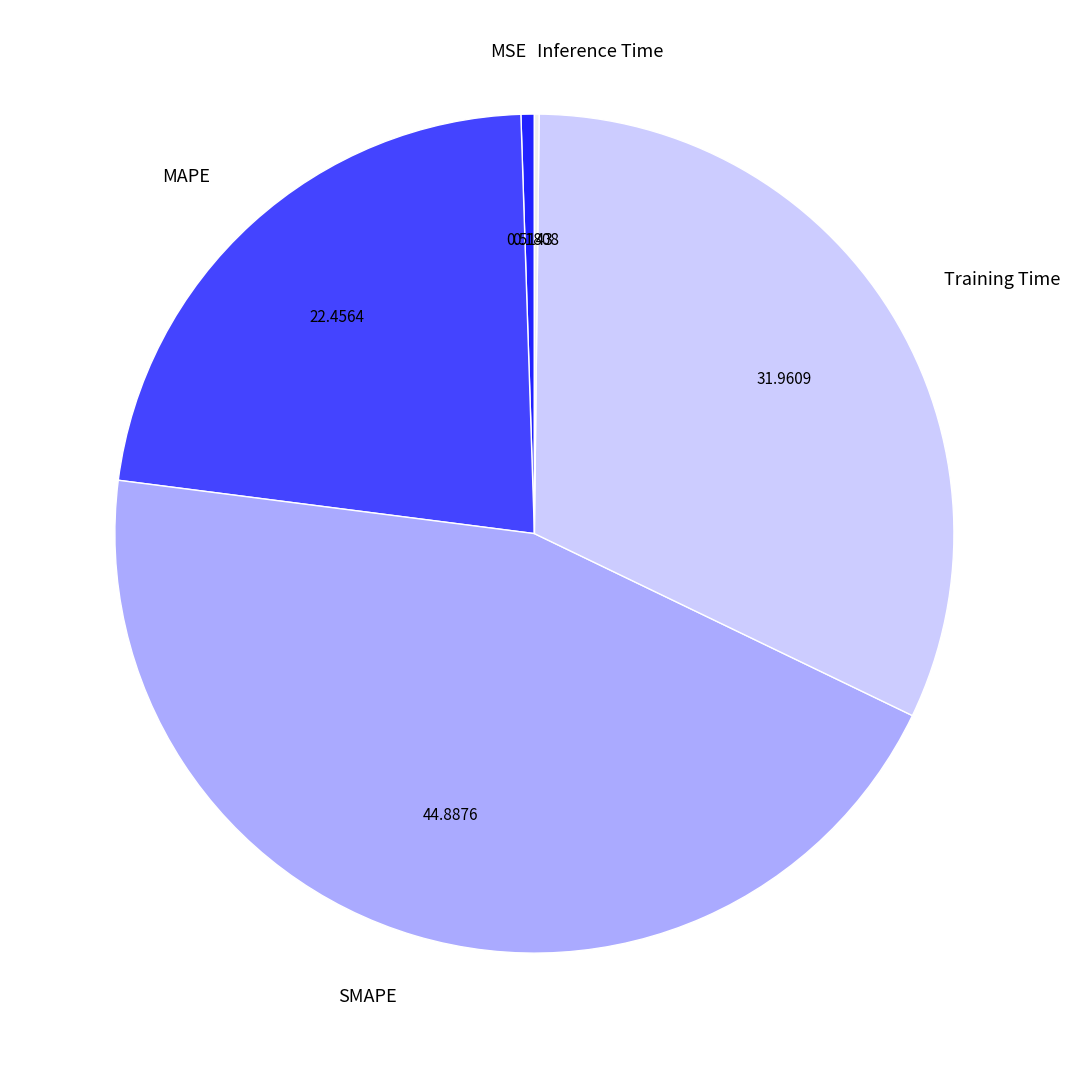

What is the largest slice in the pie chart?

SMAPE